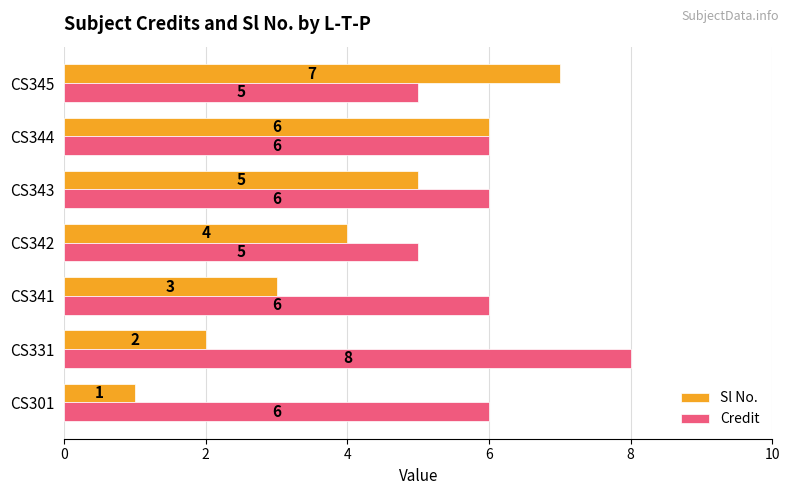

What are all the series names shown in the legend?

Sl No., Credit